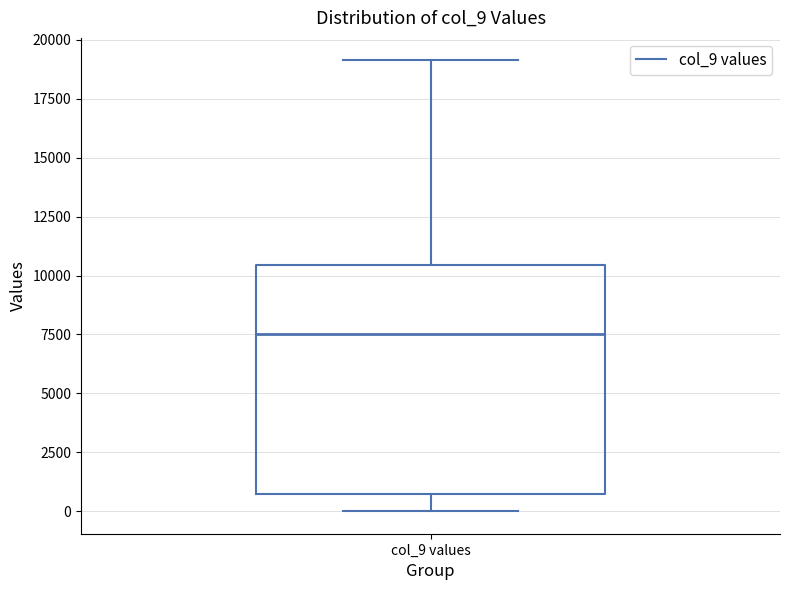

Transcribe this box plot: give where the median line is, the range the box spans, and where the two whiskers end, as read against the y-axis. The values are not printed on the chart, so give them approximately, as read against the axis.

median 7500, box 1000 to 10500, whiskers 0 to 19000